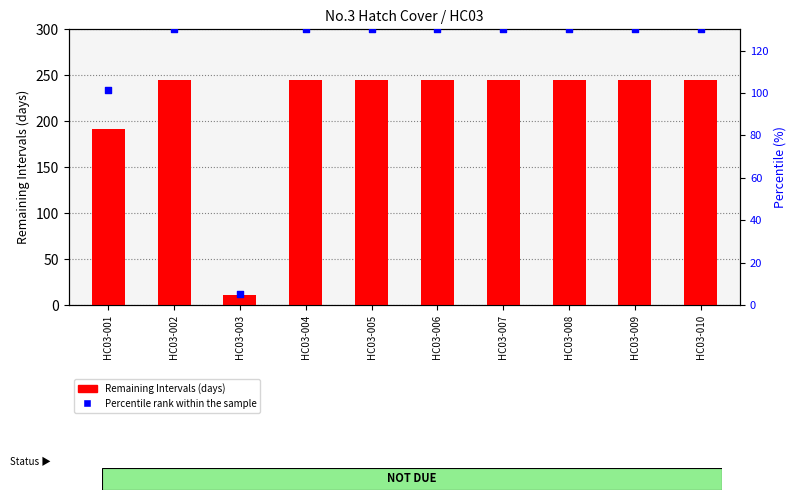

What are all the series names shown in the legend?

Remaining Intervals, Percentile rank within the sample